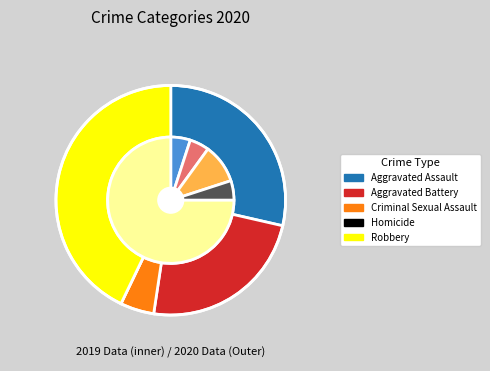

Rank the categories by value from lowest to highest.

Homicide, Criminal Sexual Assault, Aggravated Battery, Aggravated Assault, Robbery